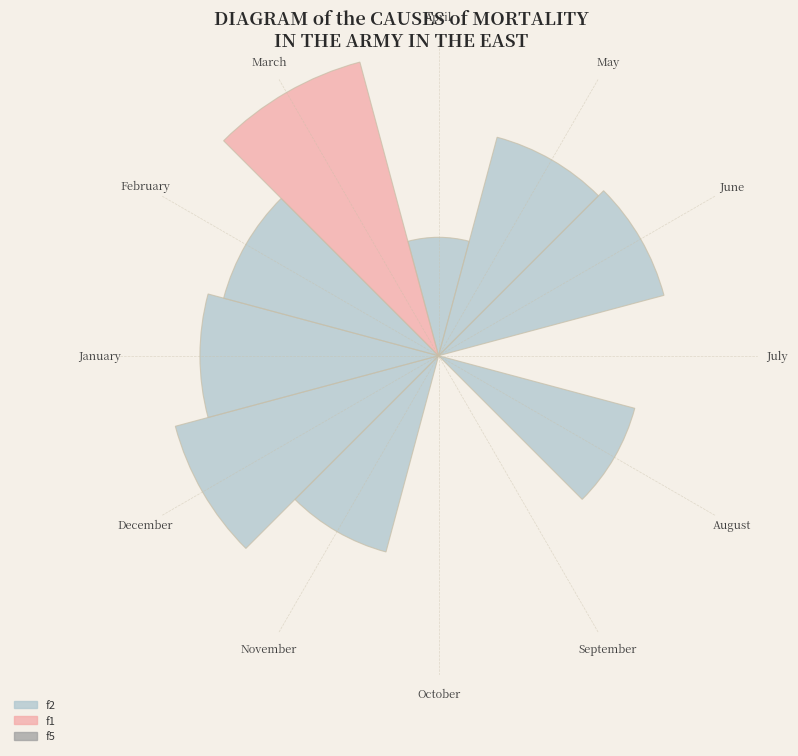

What is the total percentage of July and December?

15.9%